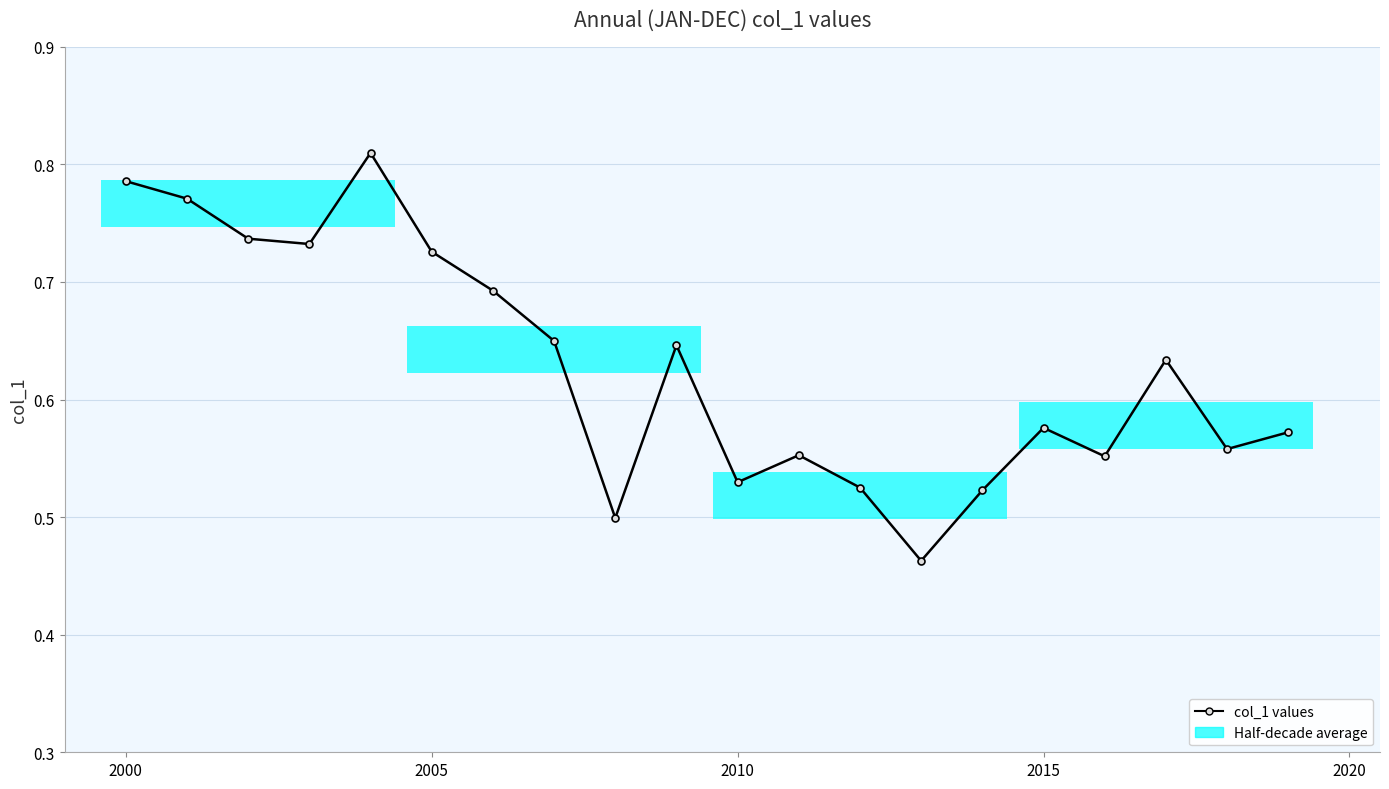

Does the chart contain stacked bars?

No